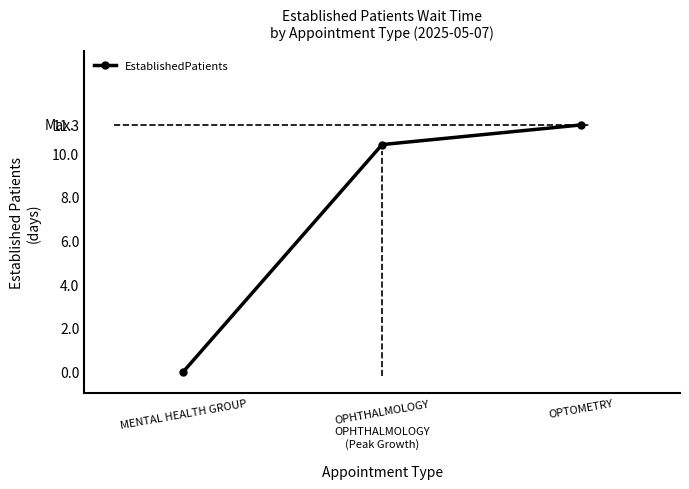

The chart shows a value of -3.7 at MENTAL HEALTH GROUP. True or false?

False